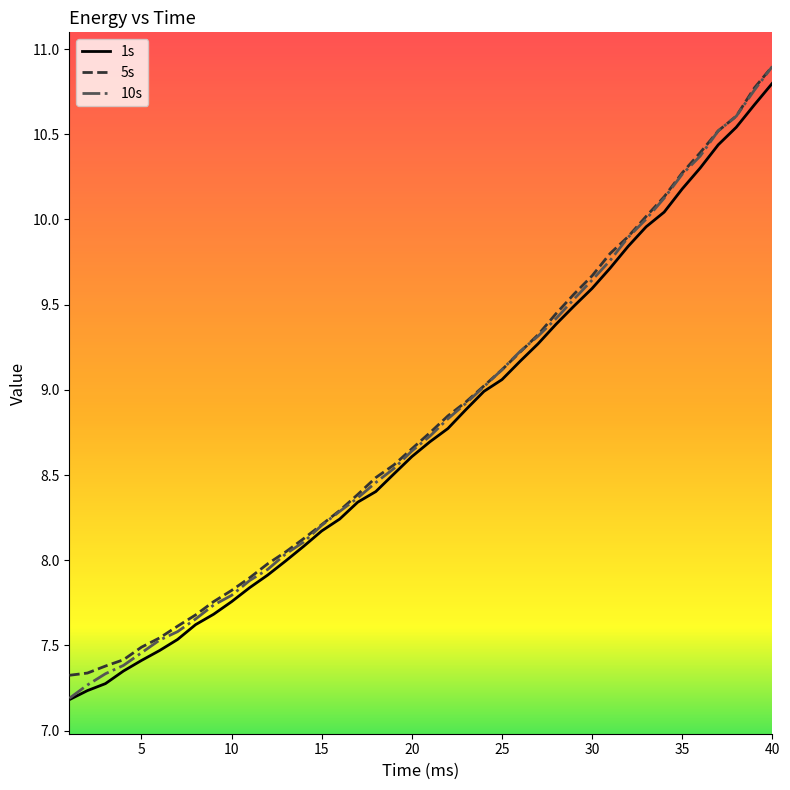

How many lines are shown in the chart?

3